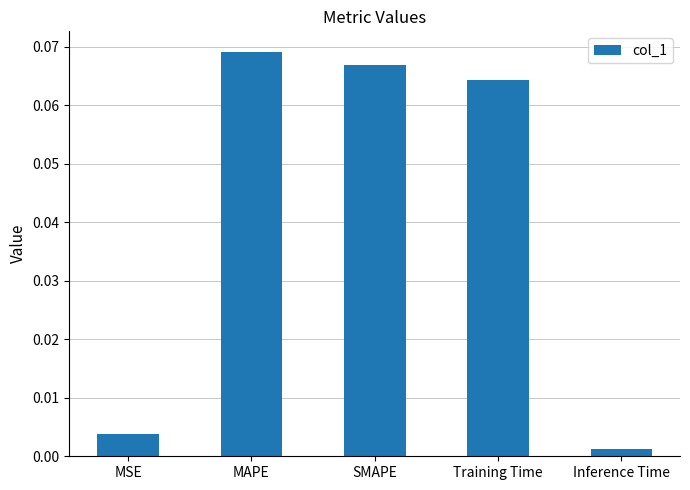

True or false: the data shows 0.0 at SMAPE.

False